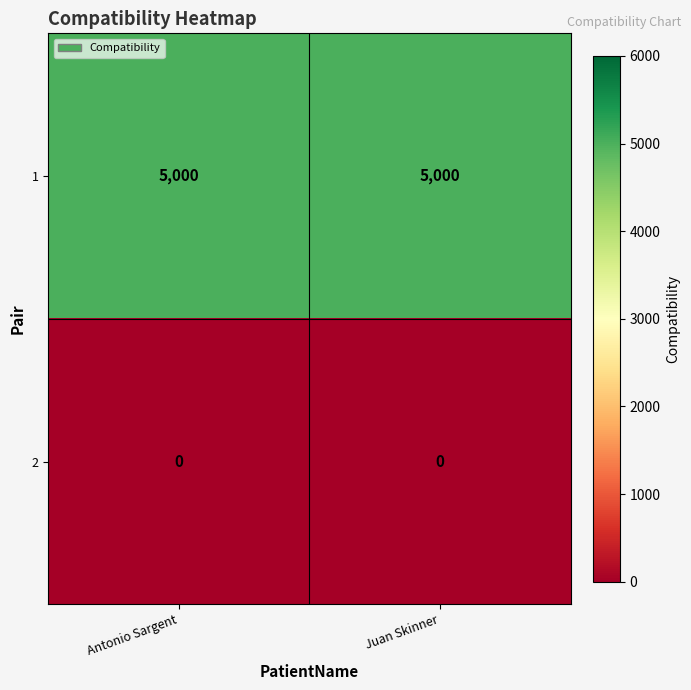

List the series in order of their peak value, highest first.

1, 2